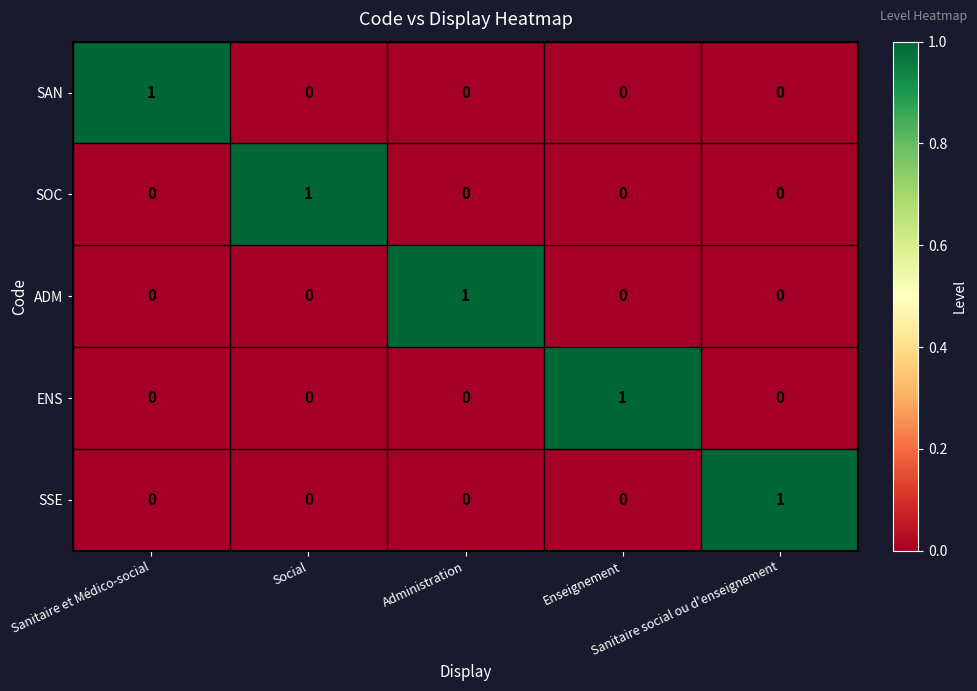

At how many categories does at least one series exceed 0?

5